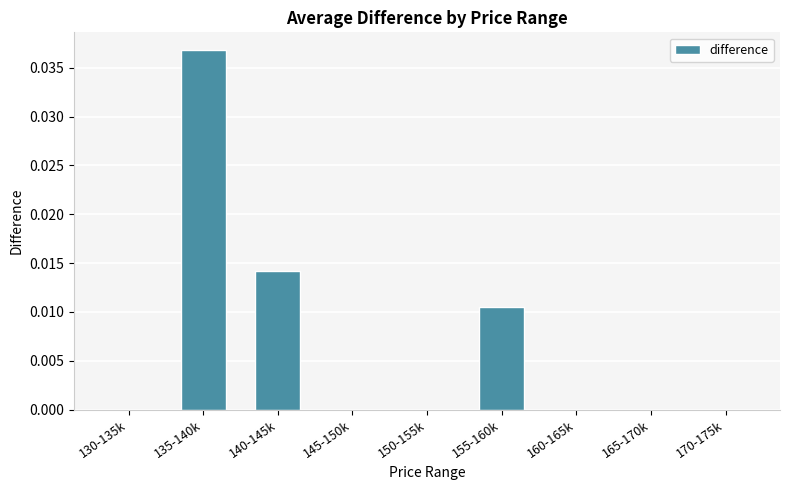

Between 155-160k and 140-145k, which is larger?

140-145k